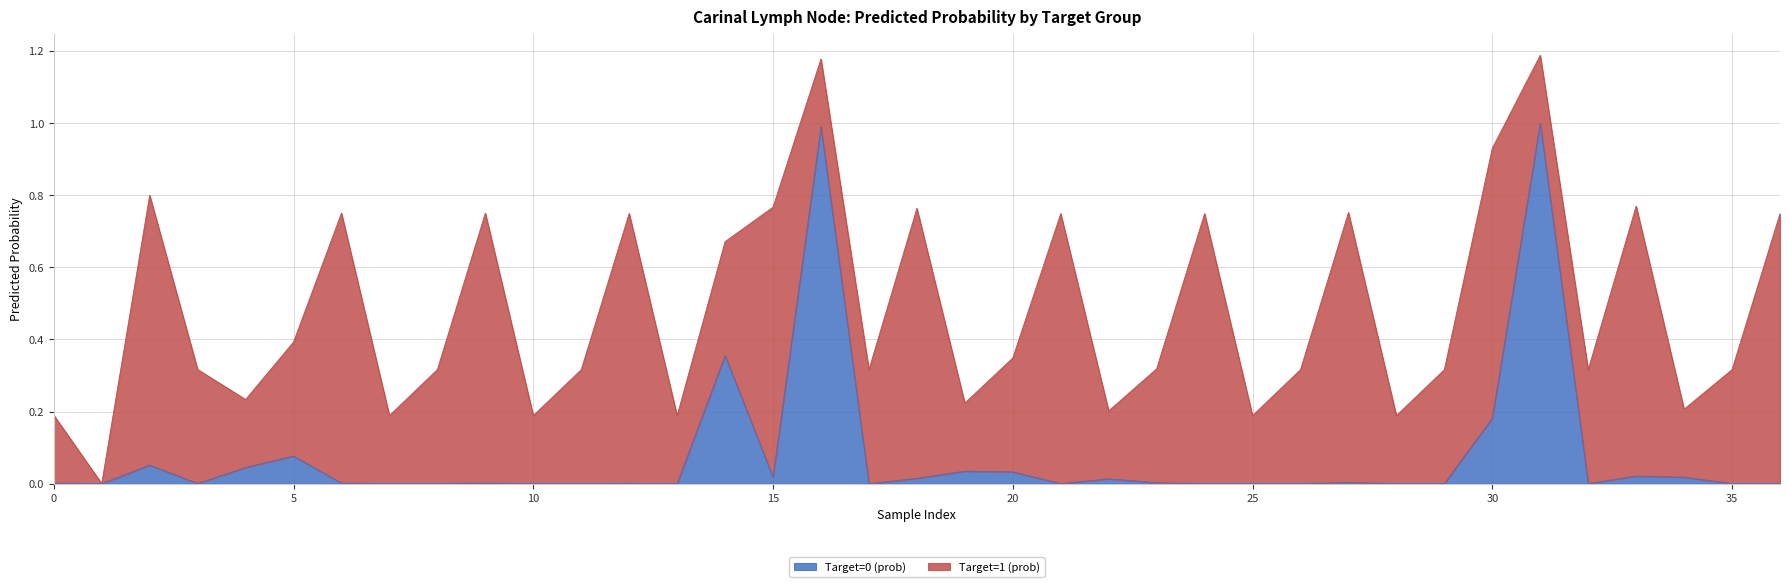

Is it true that Target=0 (prob) equals 0.0 at 0?

True